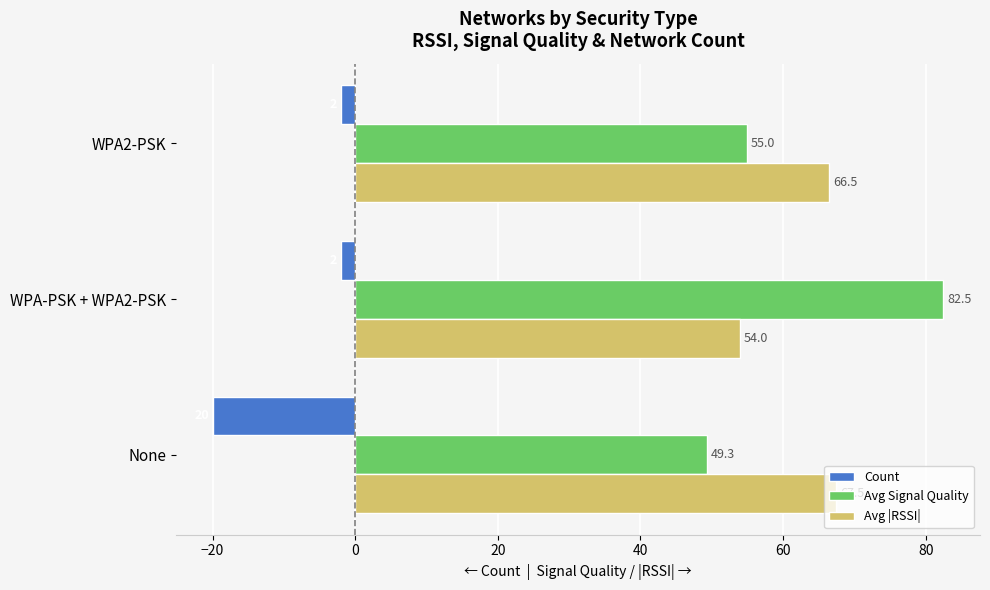

Rank the series at None from lowest to highest value.

Count, Avg Signal Quality, Avg |RSSI|